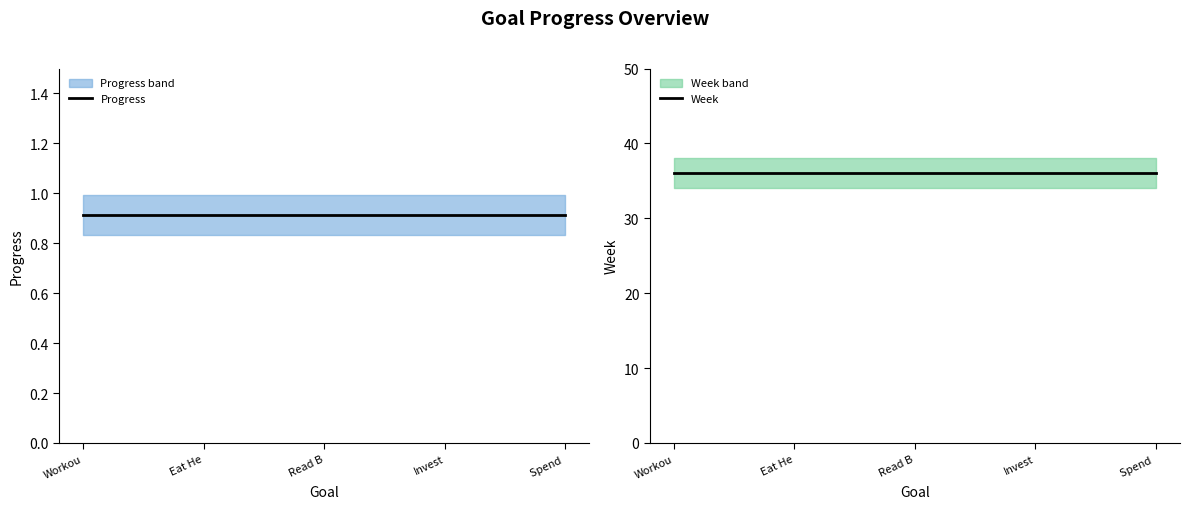

How many lines are shown in the chart?

2